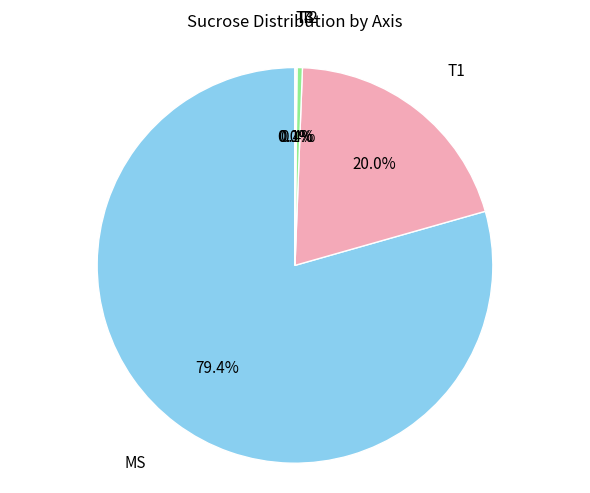

Is there a majority slice in this chart?

Yes